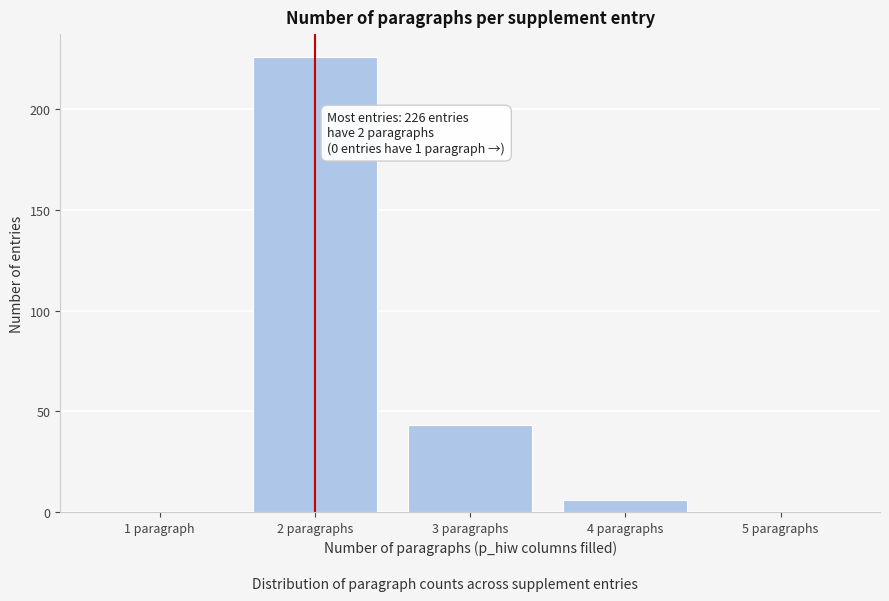

Reading left to right, what are all the values shown in this chart?

1 paragraph=0	2 paragraphs=226	3 paragraphs=43	4 paragraphs=6	5 paragraphs=0